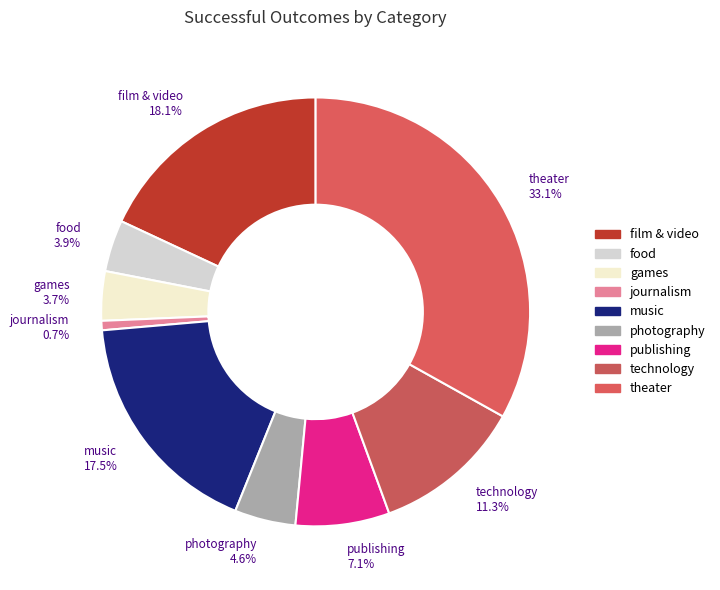

What is the smallest slice in the pie chart?

journalism